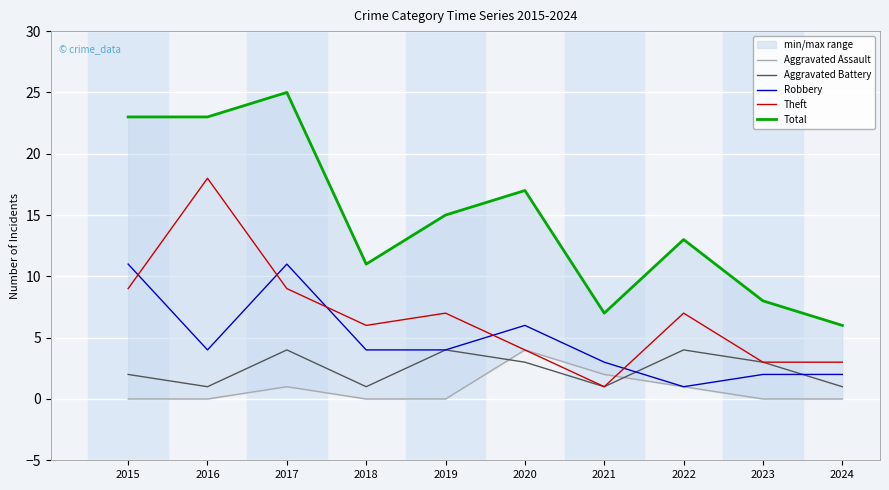

Which series ends up on top after the final intersection of Theft and Aggravated Assault?

Theft